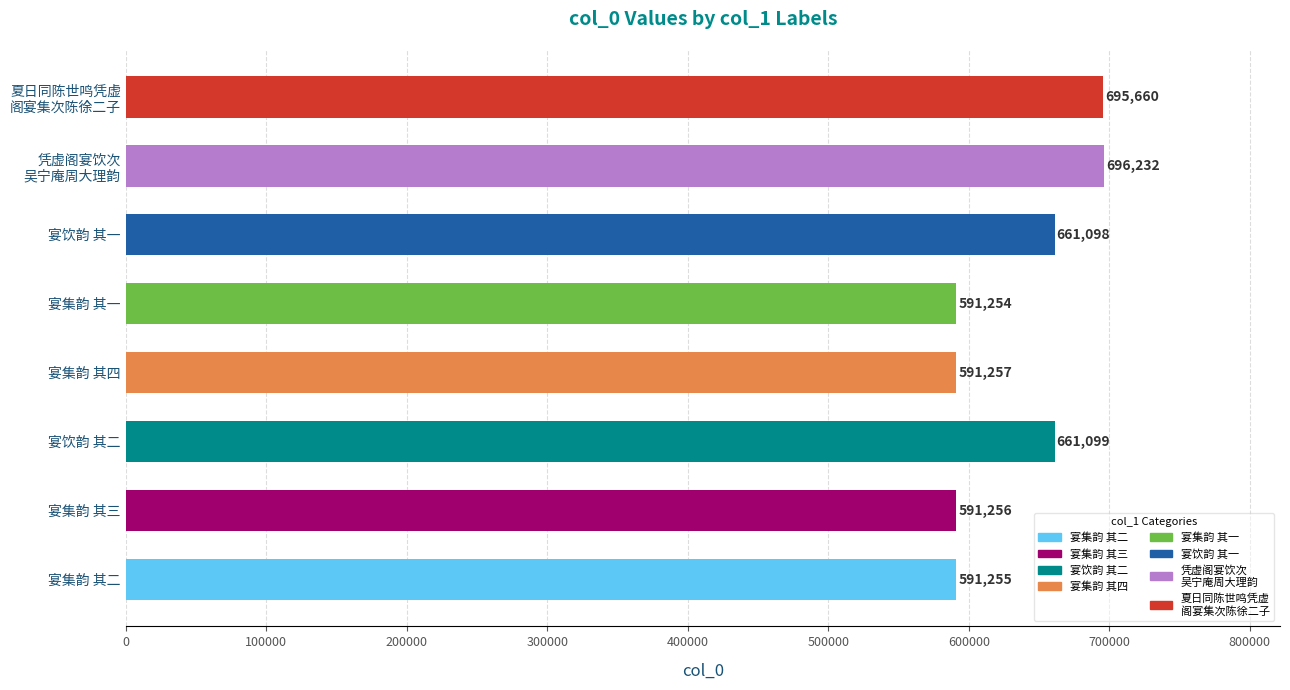

What is the ratio of the value at 宴集韵 其一 to the value at 宴集韵 其四?

1.0